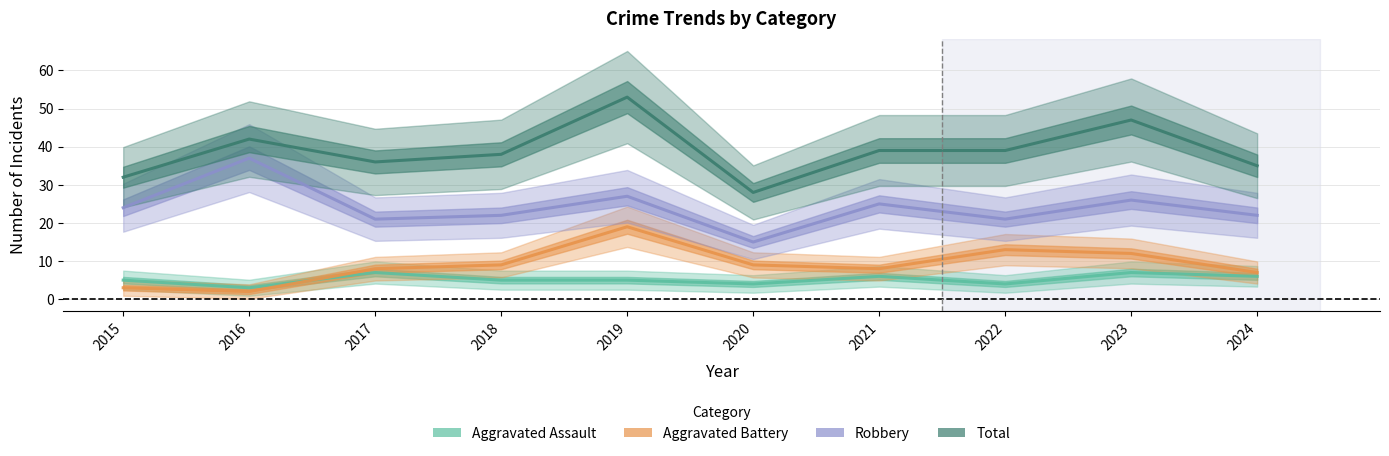

Is it true that Robbery equals 26 at 2023?

True